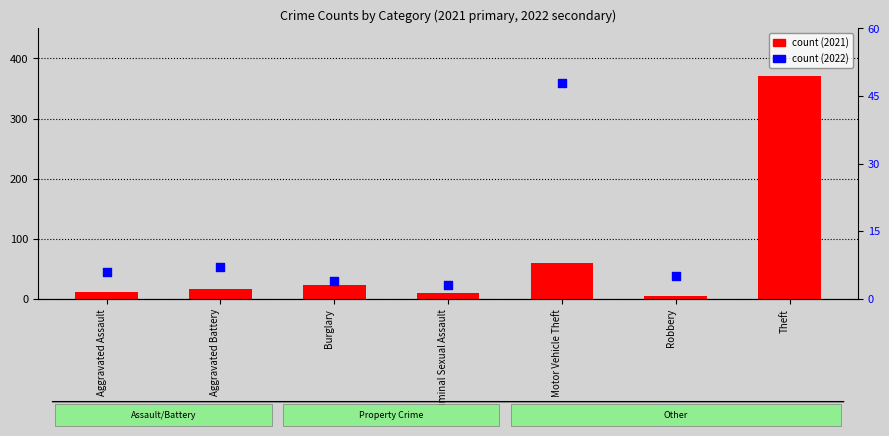

What is the total value across all series at Criminal Sexual Assault?

12